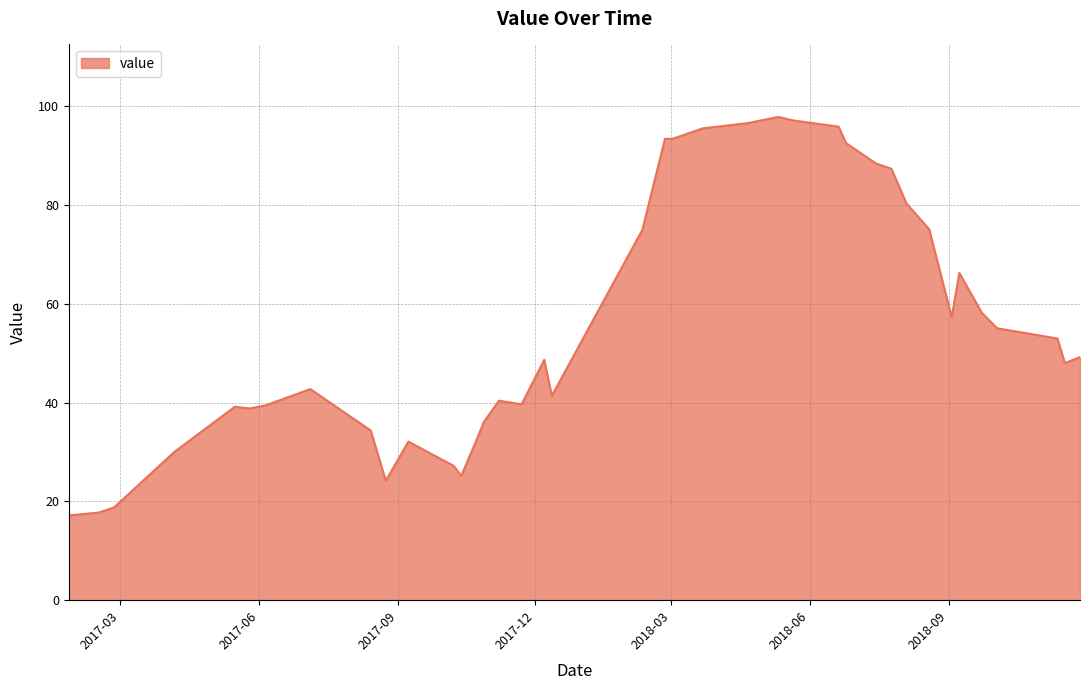

What is the minimum value shown in the chart?

17.2